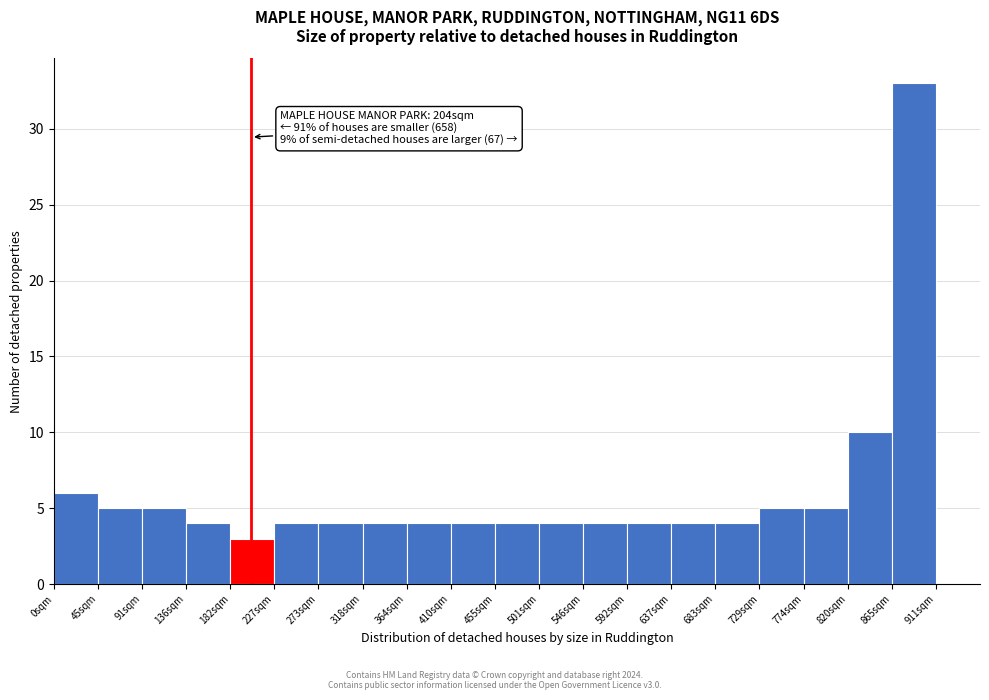

Over which range of the x-axis is the bar tallest?

865 to 910